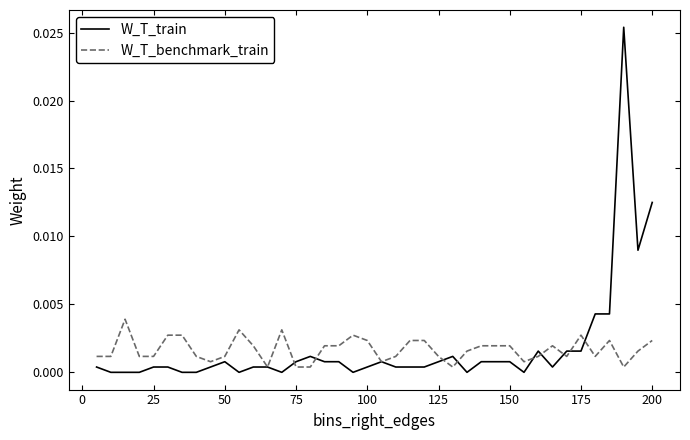

List the series in order of their peak value, highest first.

W_T_train, W_T_benchmark_train